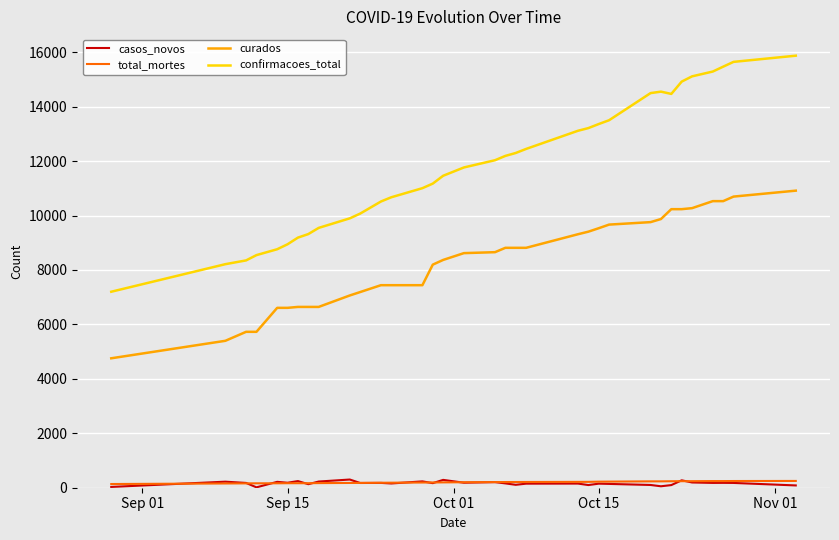

What is the difference between the second highest and minimum values in the casos_novos series?

274